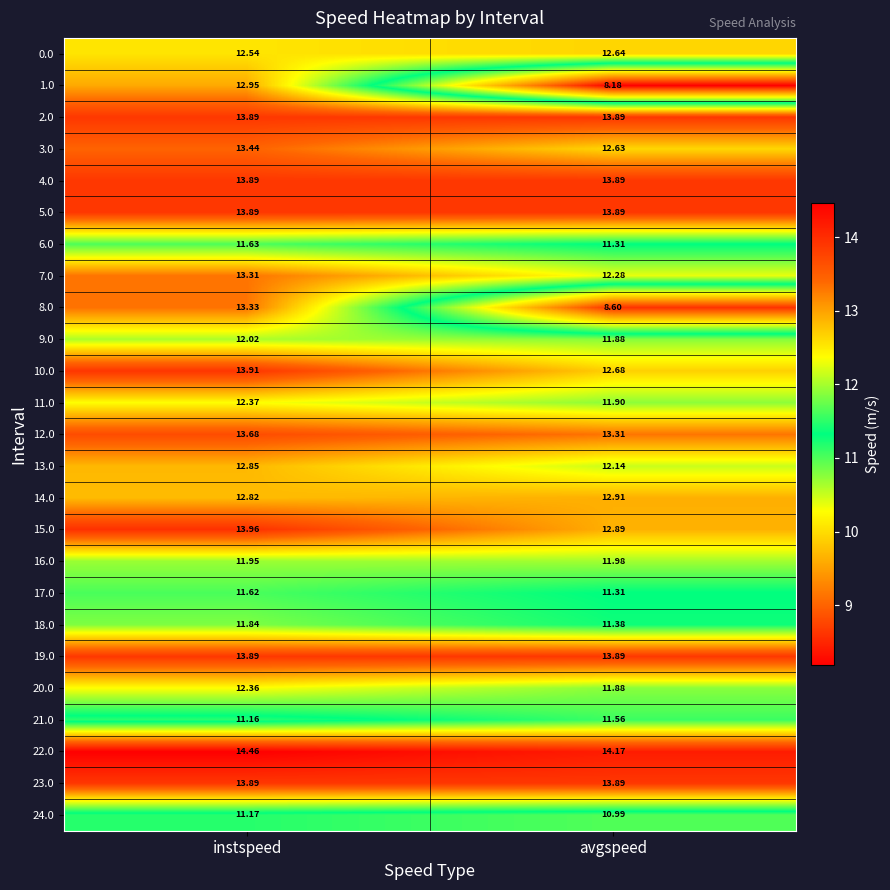

At which category does the chart reach its minimum across all series?

avgspeed